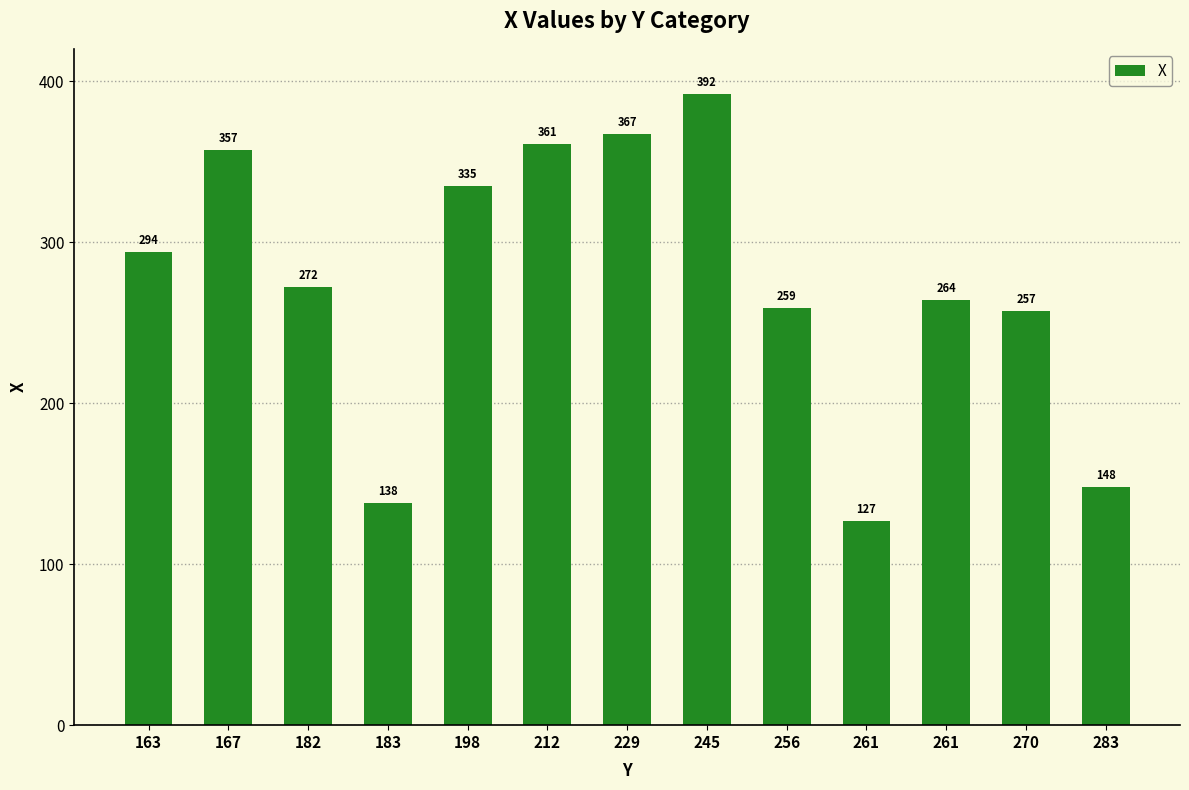

How many bars are there in total?

13